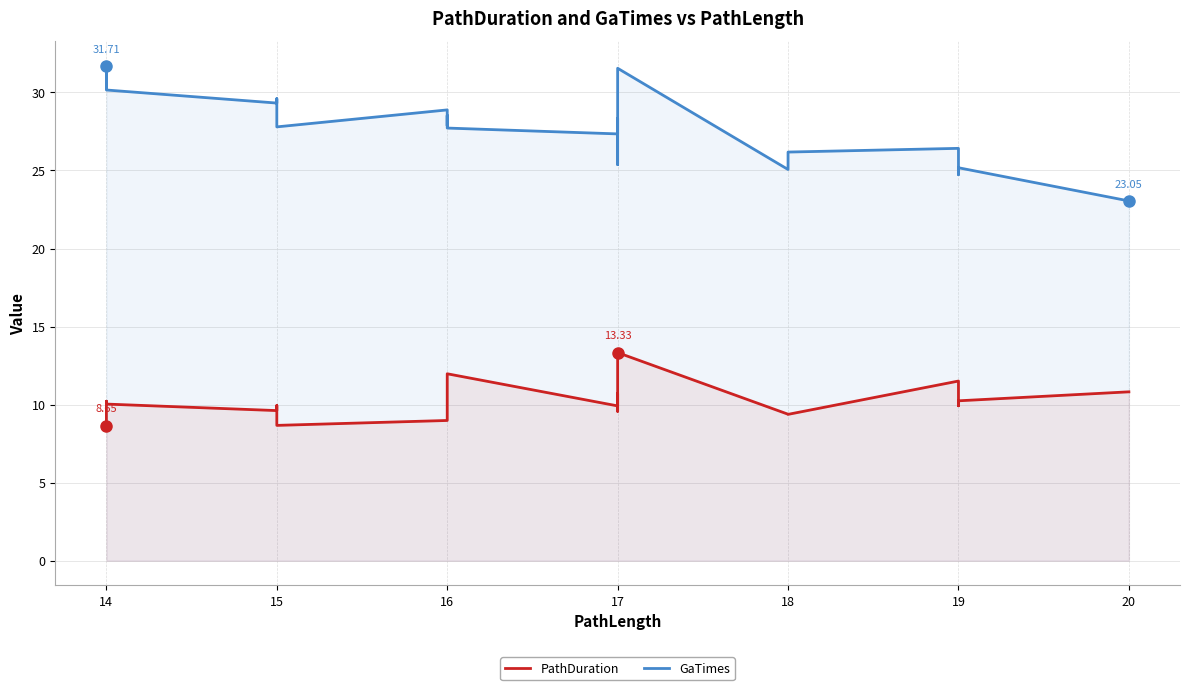

Reading left to right, extract all data points from this chart.

PathDuration: 8.7	10.2	10.0	9.6	9.9	8.7	9.0	9.2	10.4	12.0	9.9	10.7	9.6	13.3	9.4	9.4	11.5	9.9	10.2	10.8
GaTimes: 30.3	31.7	30.2	29.3	29.6	27.8	28.9	27.9	28.5	27.7	27.3	28.3	25.4	31.6	25.1	26.2	26.4	24.7	25.2	23.1